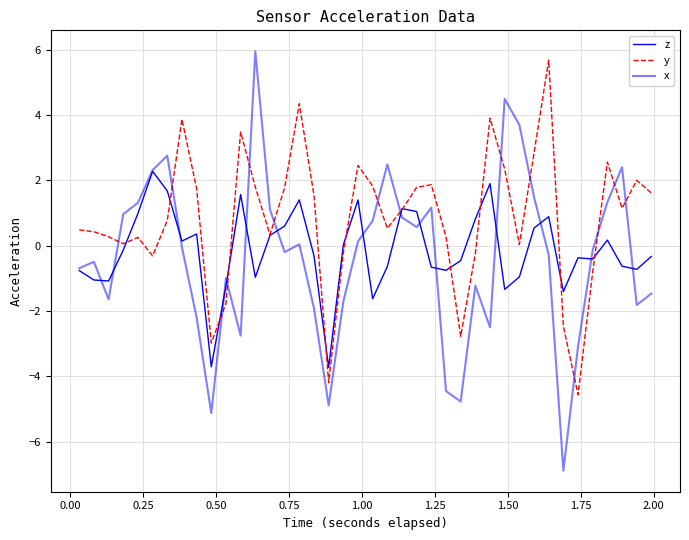

Reading left to right, transcribe all the data shown in this chart.

z: -0.8	-1.0	-1.1	-0.1	1.0	2.3	1.7	0.1	0.4	-3.7	-1.2	1.6	-1.0	0.3	0.6	1.4	-0.3	-3.7	0.0	1.4	-1.6	-0.6	1.1	1.0	-0.7	-0.8	-0.5	0.8	1.9	-1.3	-1.0	0.5	0.9	-1.4	-0.4	-0.4	0.2	-0.6	-0.7	-0.3
y: 0.5	0.4	0.3	0.1	0.3	-0.3	0.8	3.9	1.7	-3.0	-1.8	3.5	1.8	0.3	1.8	4.4	1.5	-4.2	-0.2	2.5	1.8	0.5	1.1	1.8	1.9	0.3	-2.8	-0.2	3.9	2.3	0.0	2.8	5.7	-2.5	-4.6	-0.8	2.6	1.1	2.0	1.6
x: -0.7	-0.5	-1.6	1.0	1.3	2.3	2.8	-0.0	-2.2	-5.1	-1.0	-2.8	6.0	1.1	-0.2	0.0	-1.9	-4.9	-1.7	0.1	0.8	2.5	0.9	0.6	1.2	-4.5	-4.8	-1.2	-2.5	4.5	3.7	1.5	-0.3	-6.9	-3.1	-0.1	1.3	2.4	-1.8	-1.5